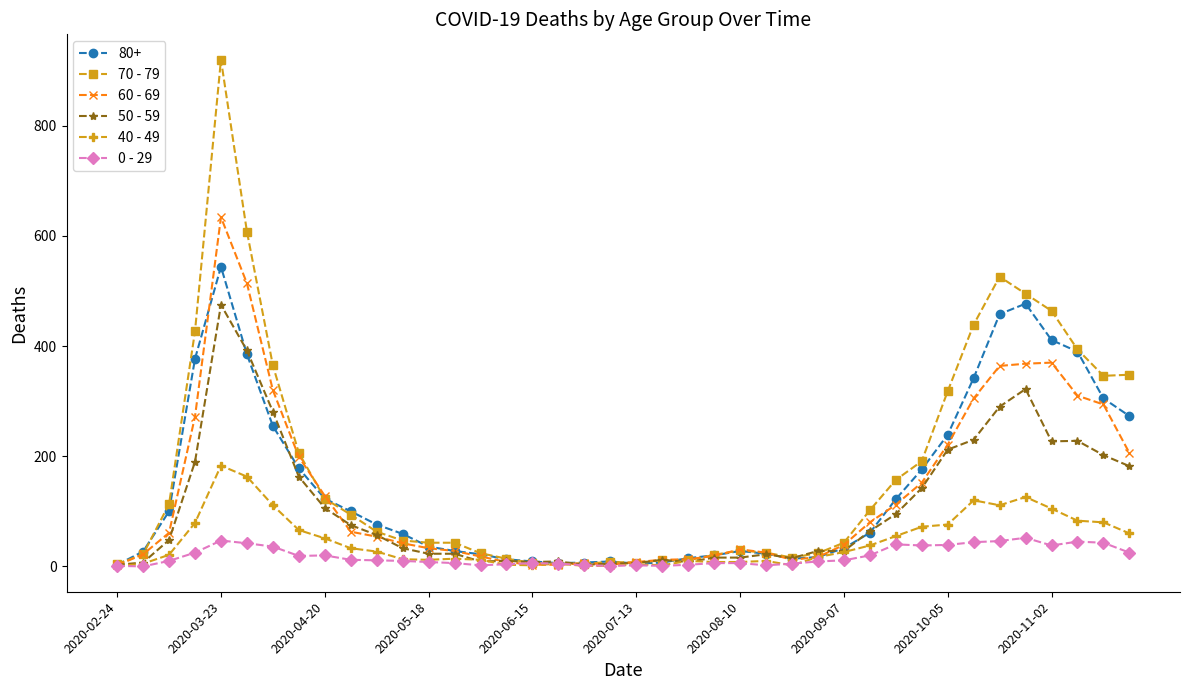

True or false: 60 - 69 has more than 0 interior local peaks.

True